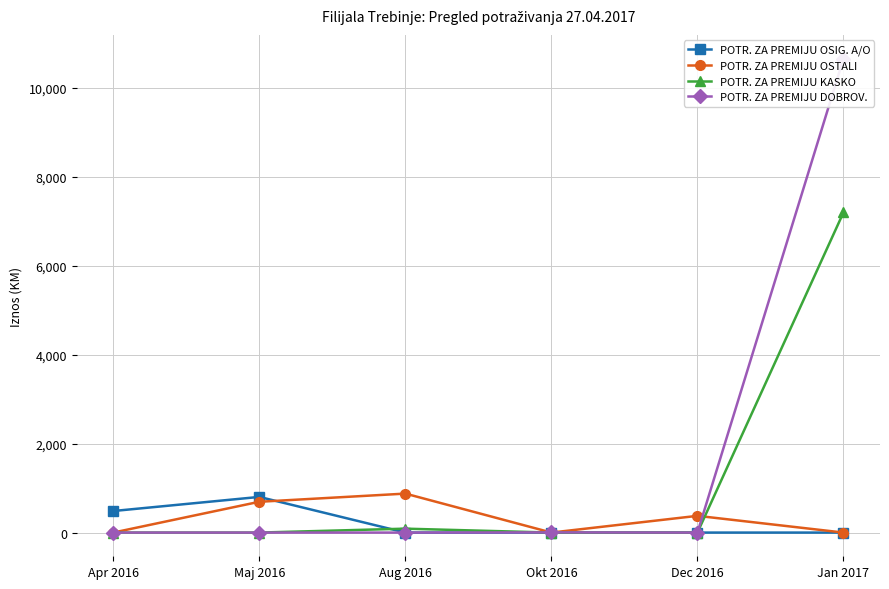

Rank the categories by POTR. ZA PREMIJU KASKO value from lowest to highest.

Apr 2016, Maj 2016, Dec 2016, Okt 2016, Aug 2016, Jan 2017